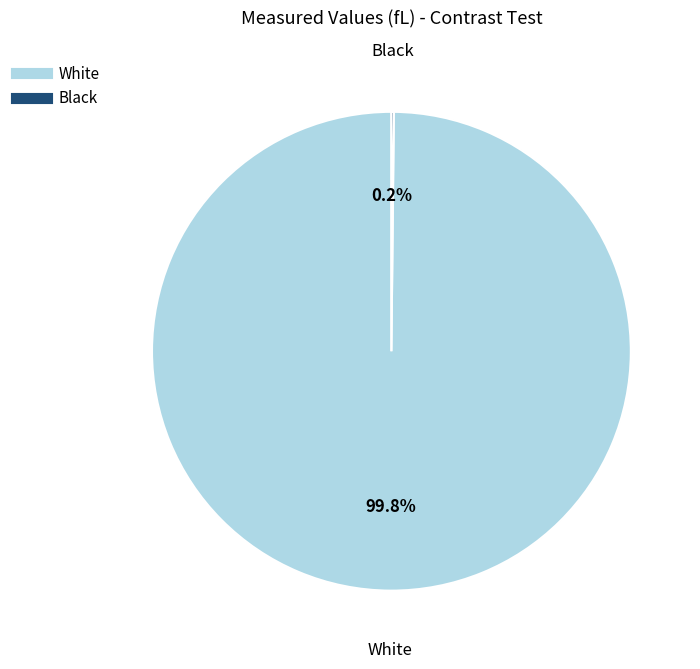

What is the largest slice in the pie chart?

White